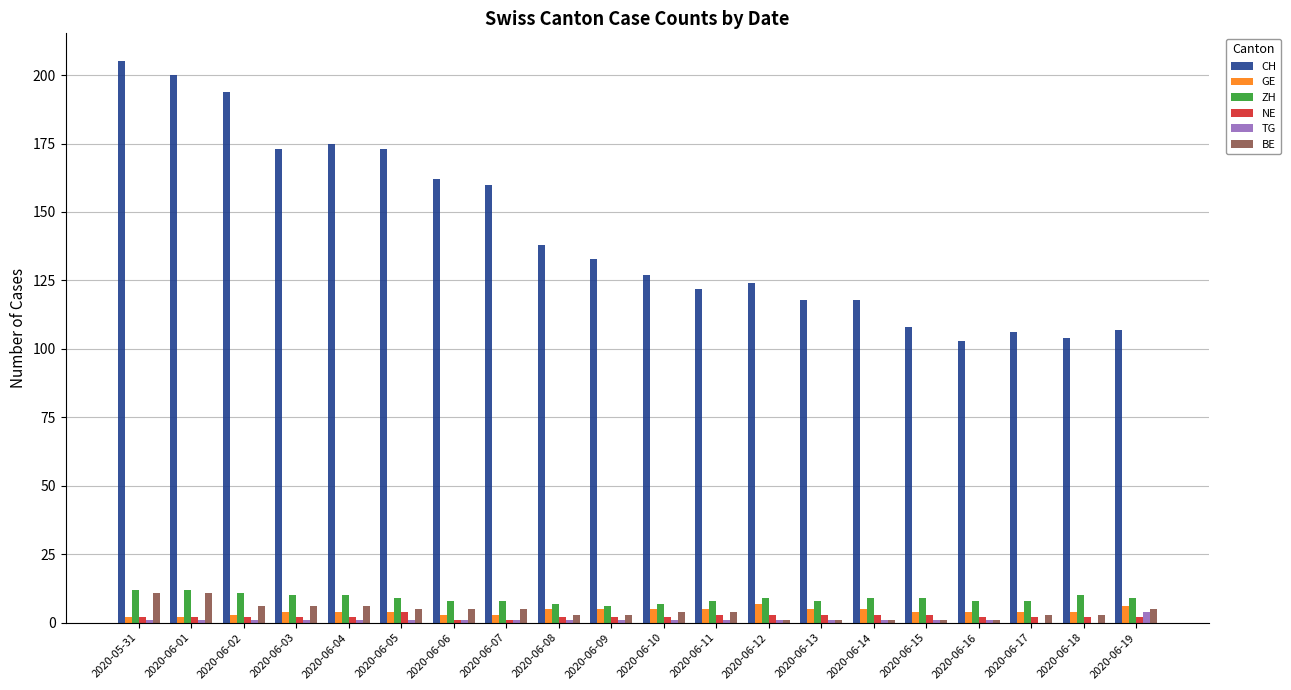

Between 2020-05-31 and 2020-06-13, which series saw the biggest shift?

CH